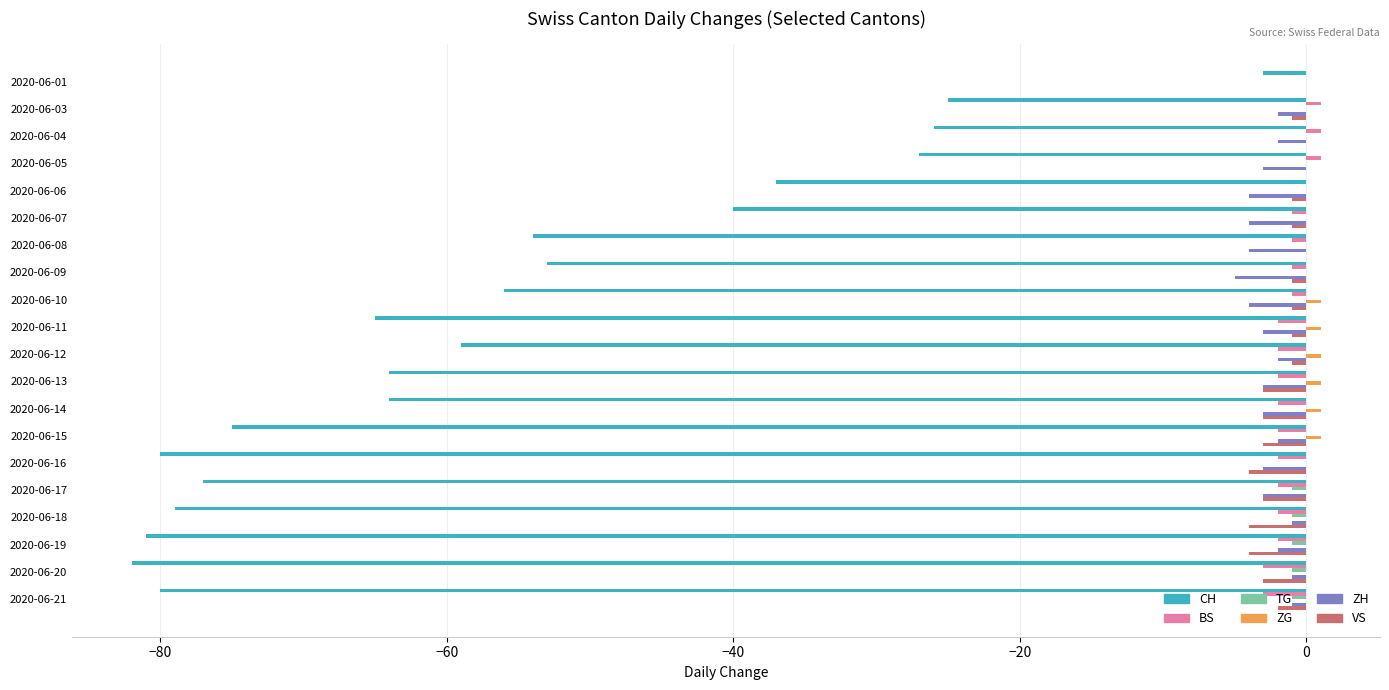

Is it true that CH equals -9 at 2020-06-03?

False